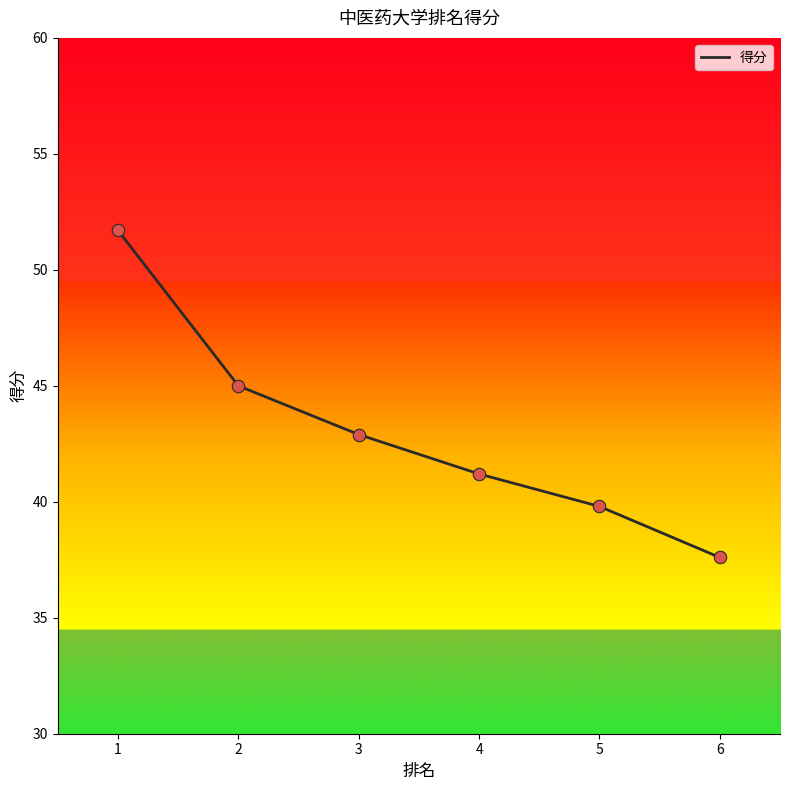

Approximately how many times larger is the value at 5 compared to 6?

1.1